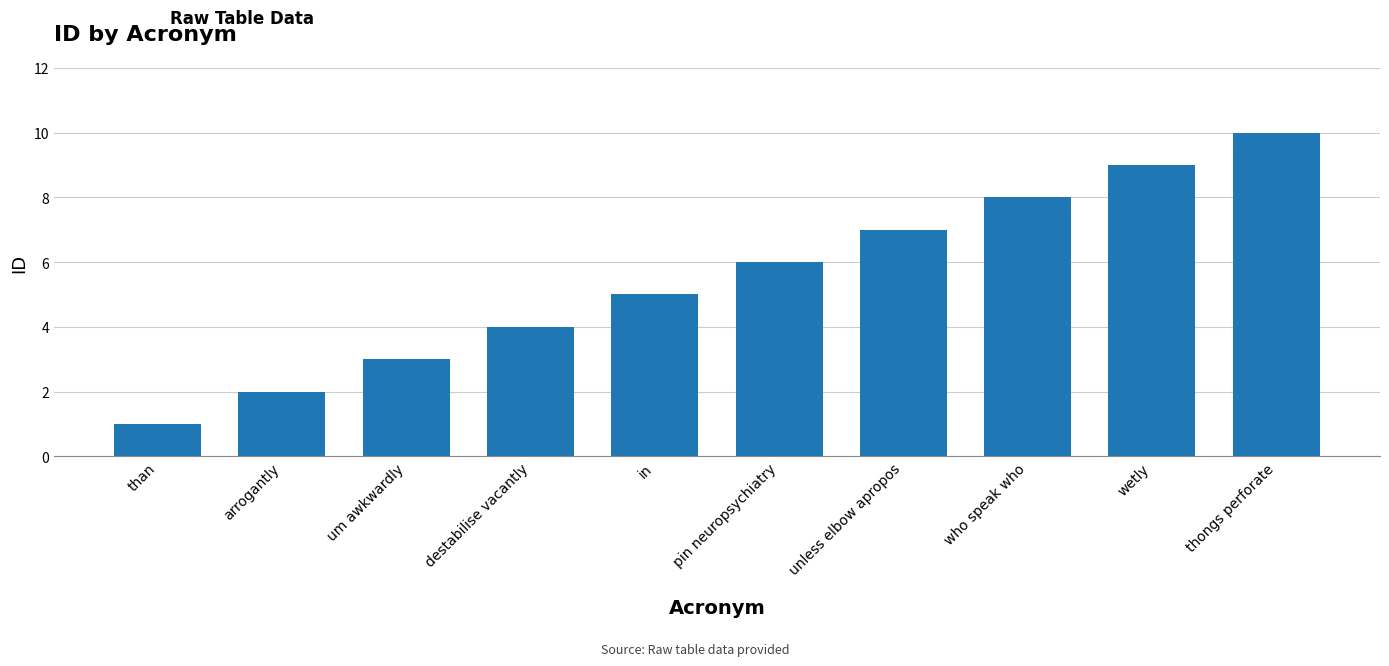

How many values are below 6?

5